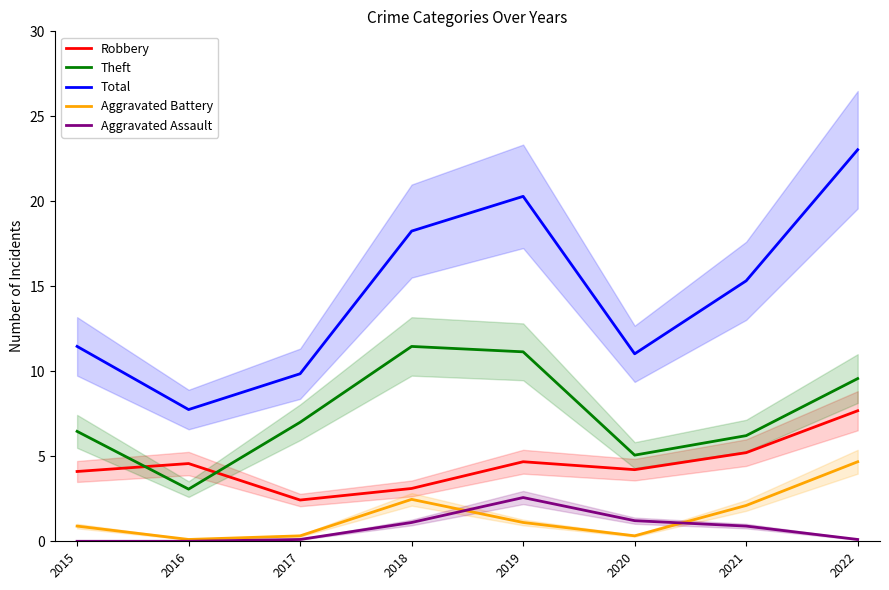

Rank the series by their maximum value, from lowest to highest.

Aggravated Assault, Aggravated Battery, Robbery, Theft, Total